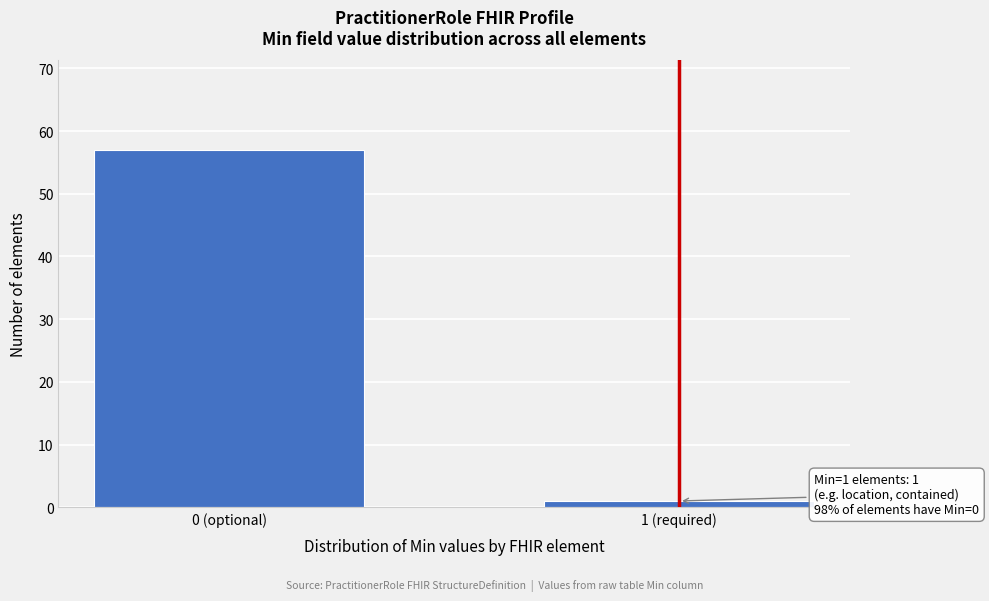

Reading right to left, what are all the values shown in this chart?

1	57